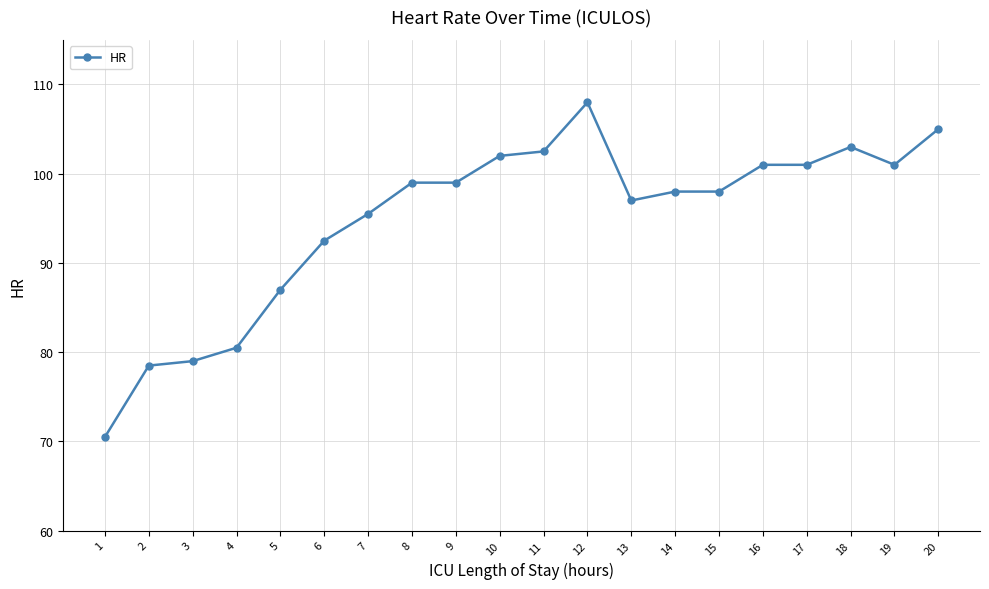

Reading left to right, extract all data points from this chart.

70.5	78.5	79.0	80.5	87.0	92.5	95.5	99.0	99.0	102.0	102.5	108.0	97.0	98.0	98.0	101.0	101.0	103.0	101.0	105.0